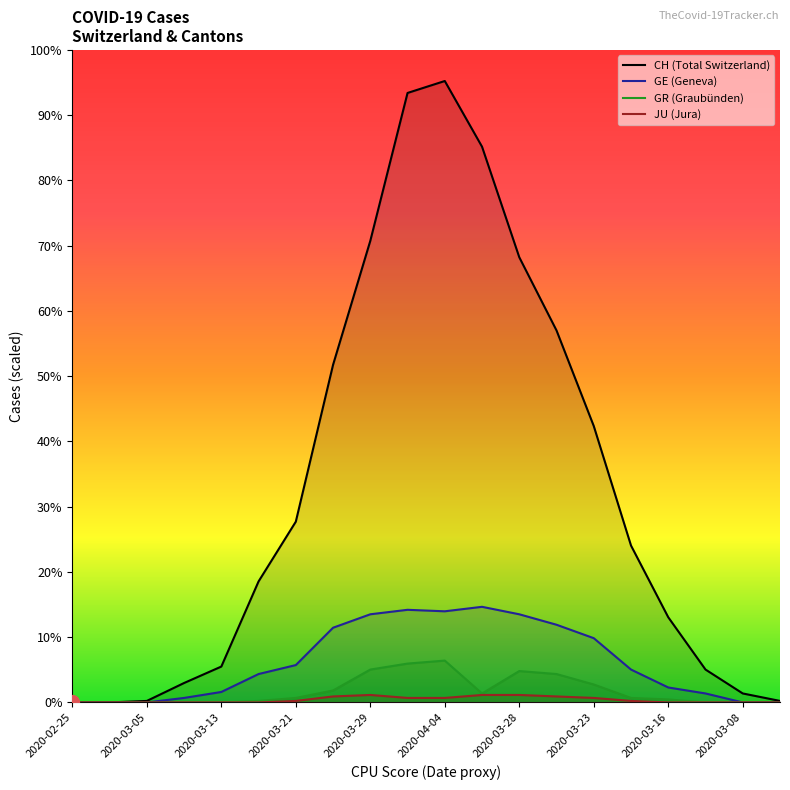

True or false: CH and GR intersect in this chart.

False